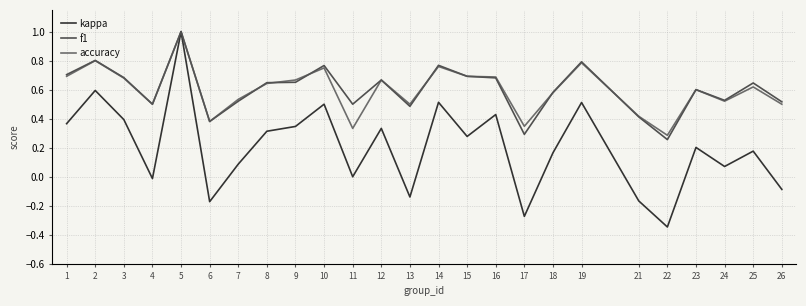

Which series has the largest range (max minus min)?

kappa